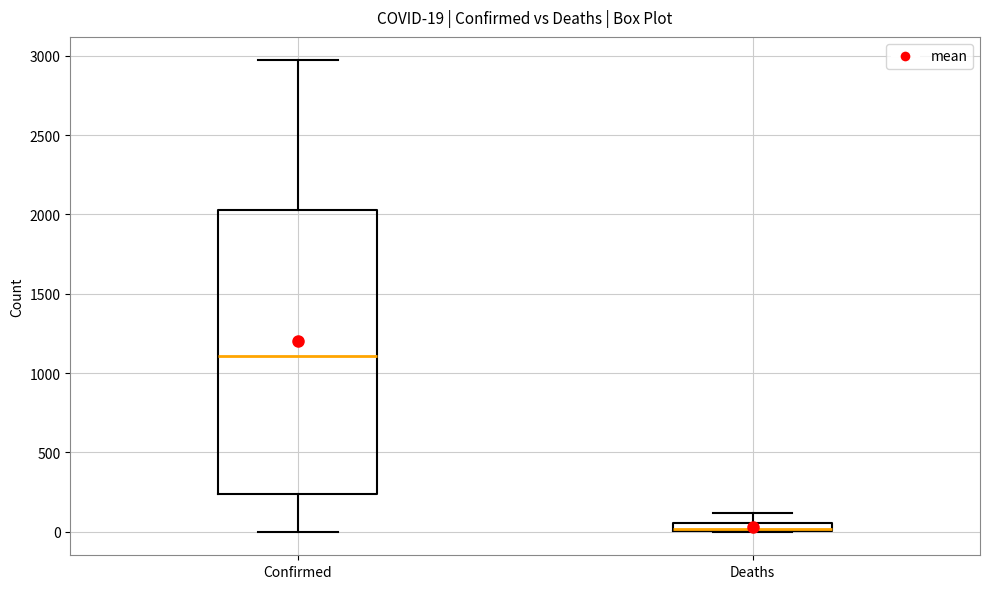

Which box is the tallest, from its lower edge to its upper edge?

Confirmed